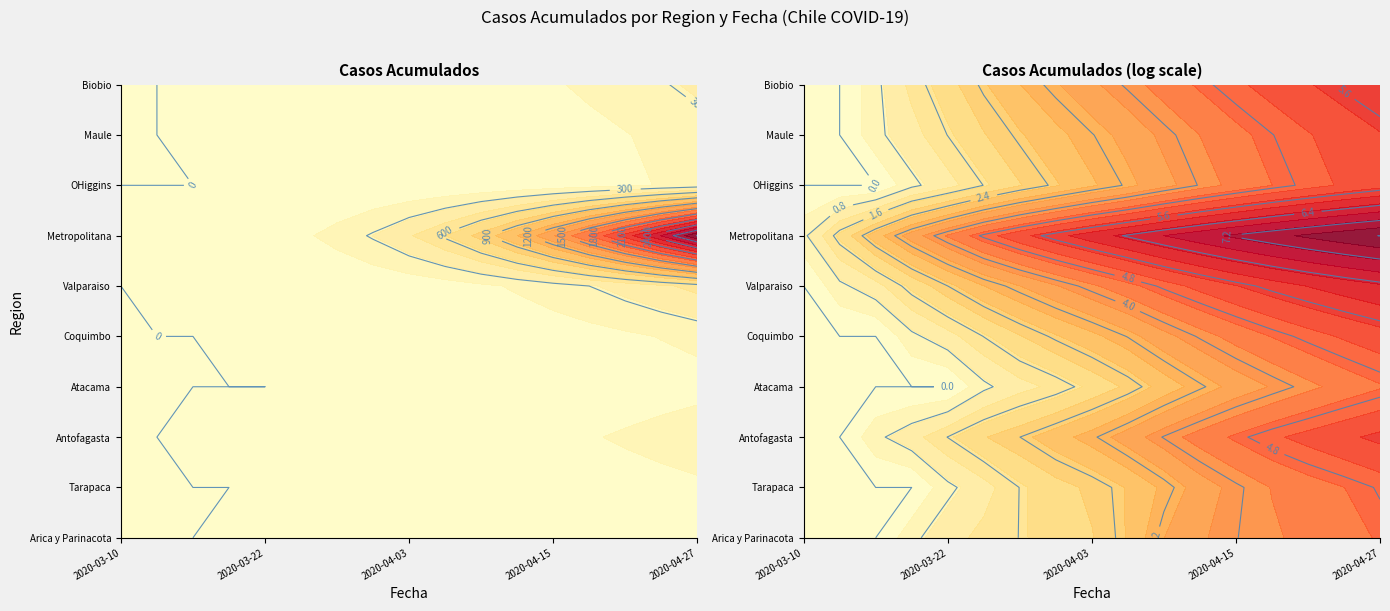

What is the greatest value displayed?

3010